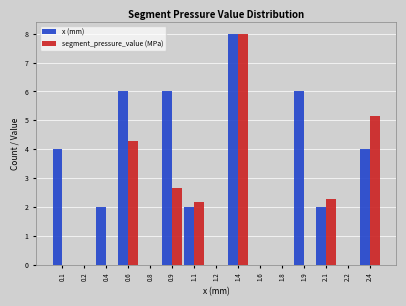

Reading right to left, what are all the values shown in this chart?

x (mm): 2.4=4.0	2.2=0.0	2.1=2.0	1.9=6.0	1.8=0.0	1.6=0.0	1.4=8.0	1.2=0.0	1.1=2.0	0.9=6.0	0.8=0.0	0.6=6.0	0.4=2.0	0.2=0.0	0.1=4.0
segment_pressure_value (MPa): 2.4=5.2	2.2=0.0	2.1=2.3	1.9=0.0	1.8=0.0	1.6=0.0	1.4=8.0	1.2=0.0	1.1=2.2	0.9=2.7	0.8=0.0	0.6=4.3	0.4=0.0	0.2=0.0	0.1=0.0